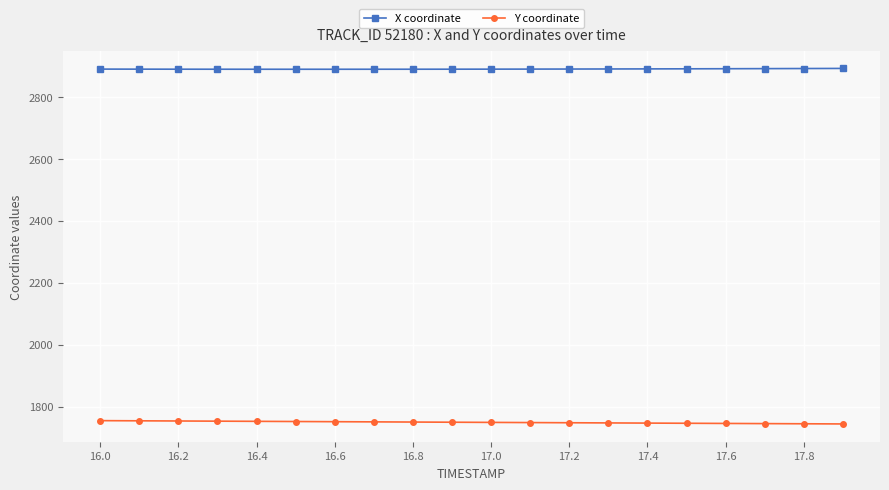

Does the chart have visible grid lines?

Yes